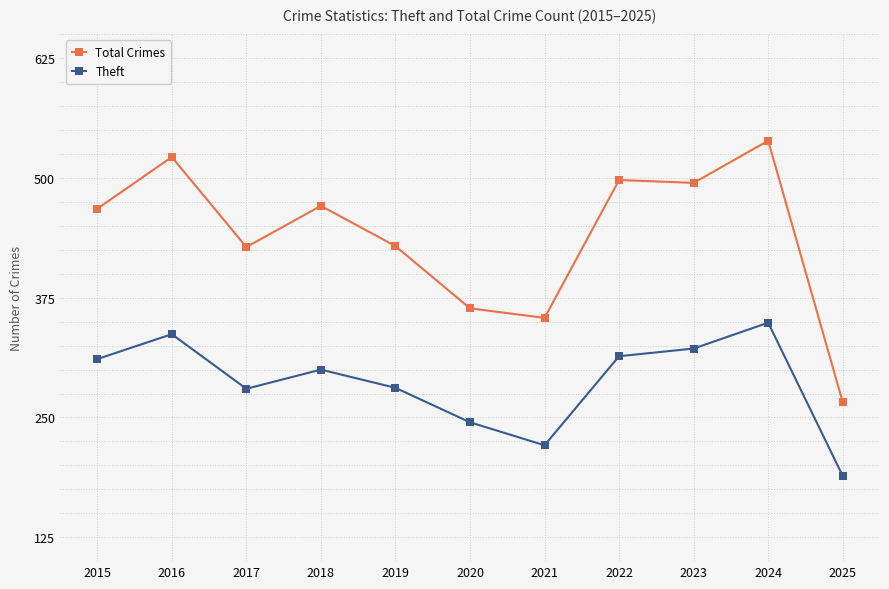

Is it true that Theft equals 337 at 2016?

True